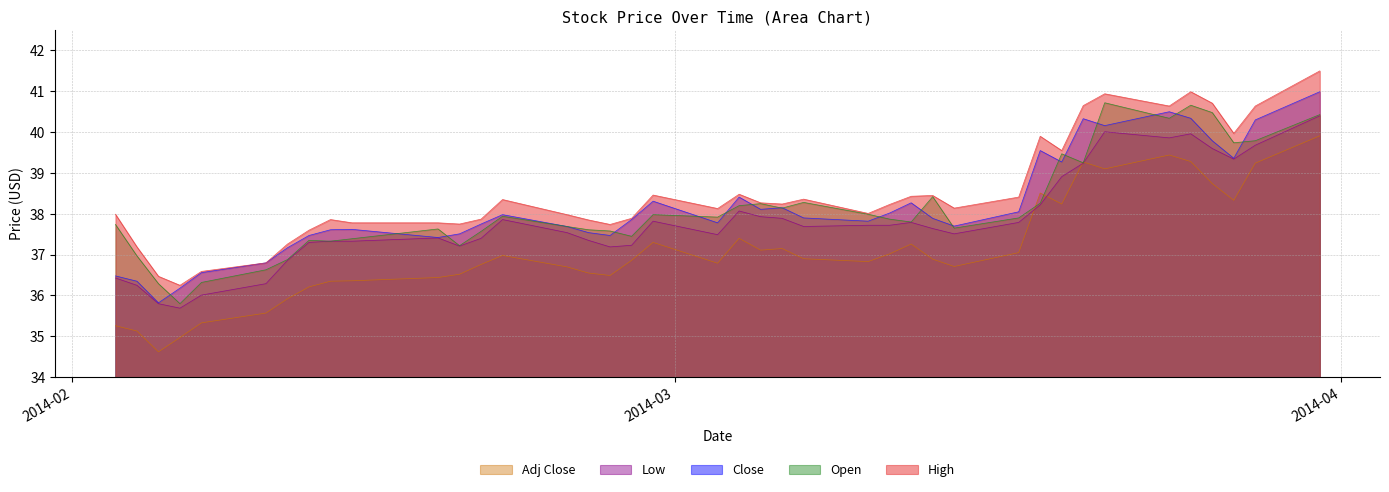

True or false: Low and High cross at least once.

False